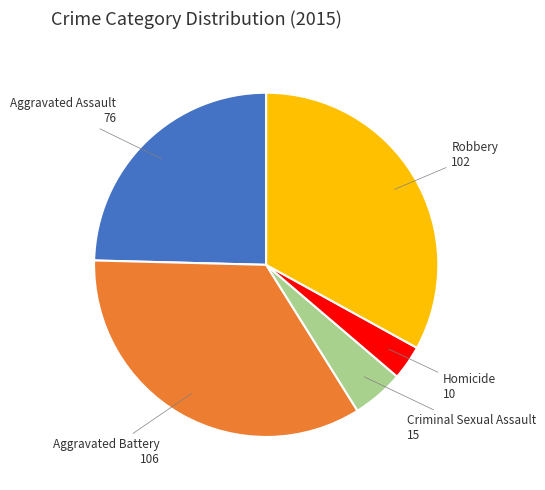

Does any single category account for the majority?

No